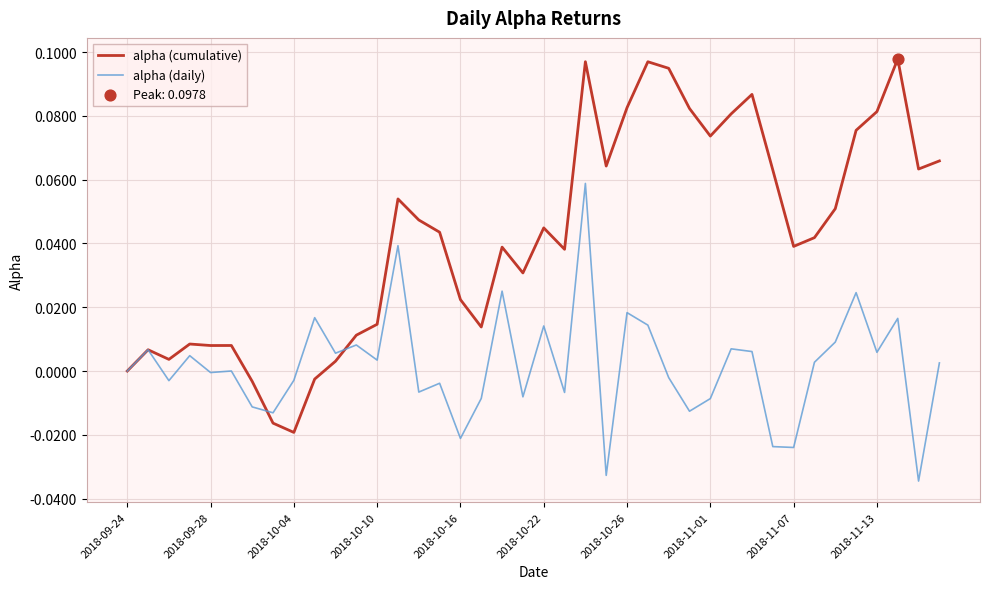

Which series has the largest total across all categories?

alpha (cumulative)